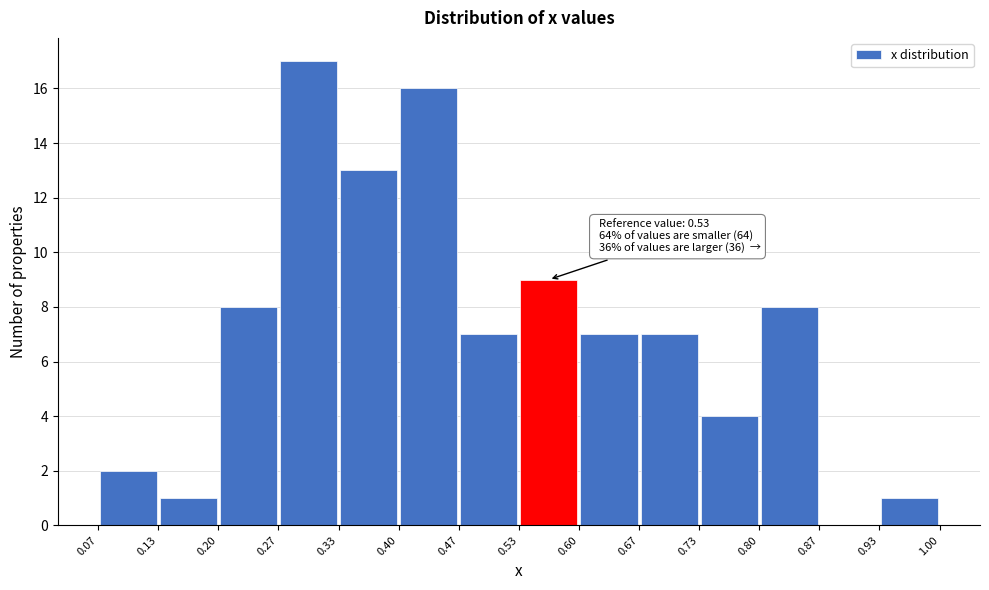

Over which range of the x-axis is the bar tallest?

0.27 to 0.33